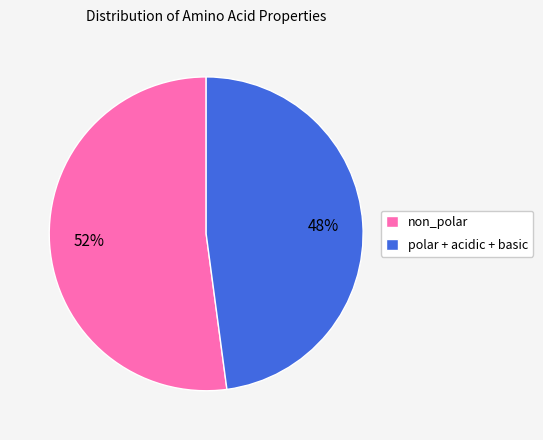

Is it true that polar + acidic + basic is 48% of the pie?

True